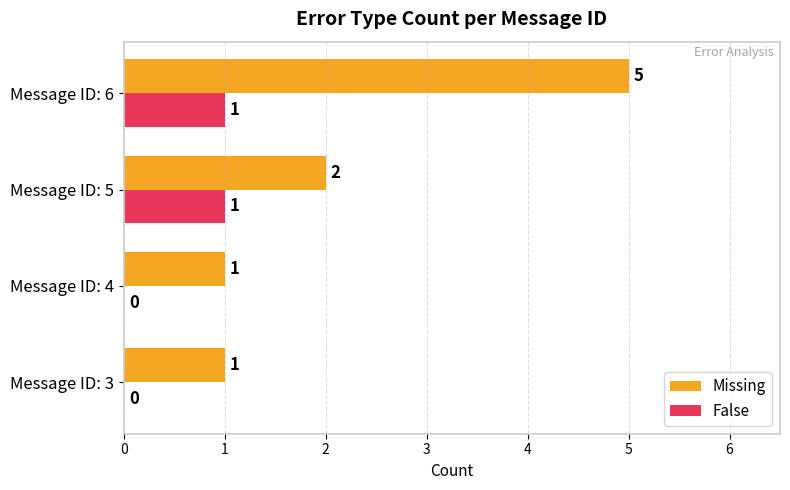

How many distinct data groups are displayed?

2